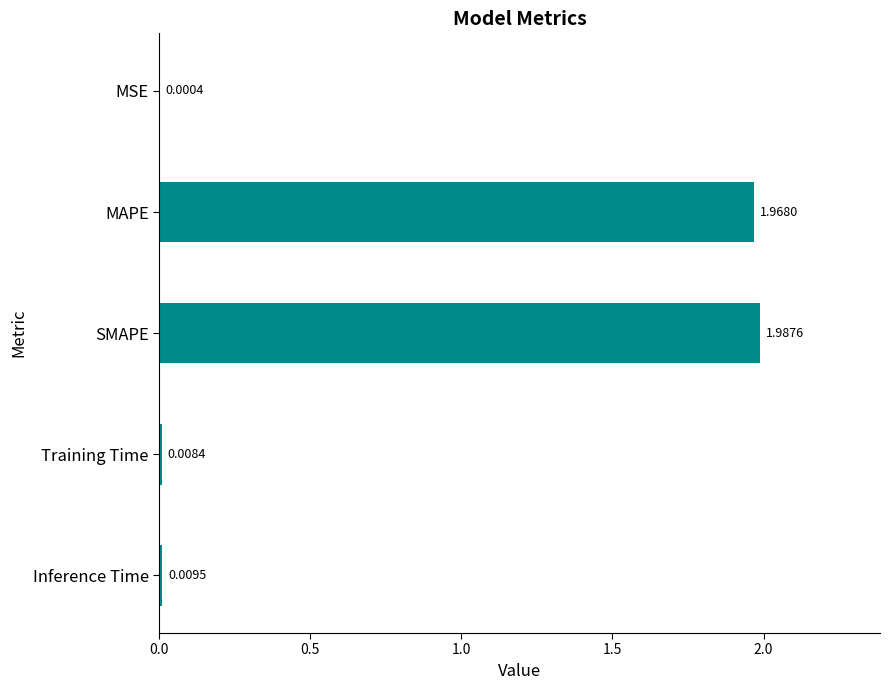

At which label is the value closest to 0?

MSE